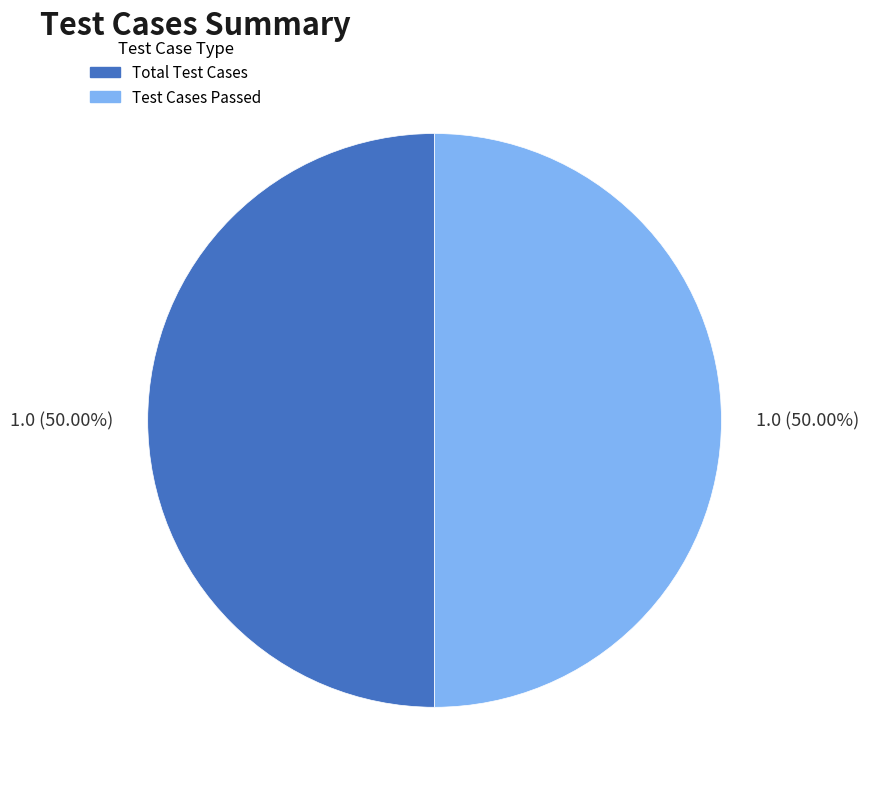

Count the number of slices in the pie.

2